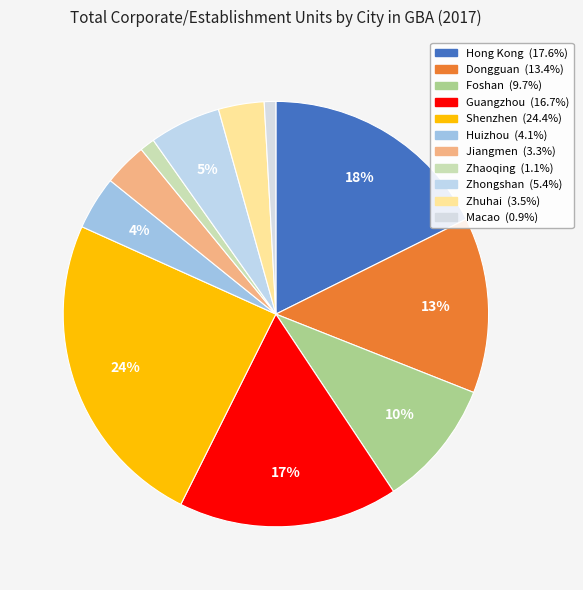

Count the number of slices in the pie.

11